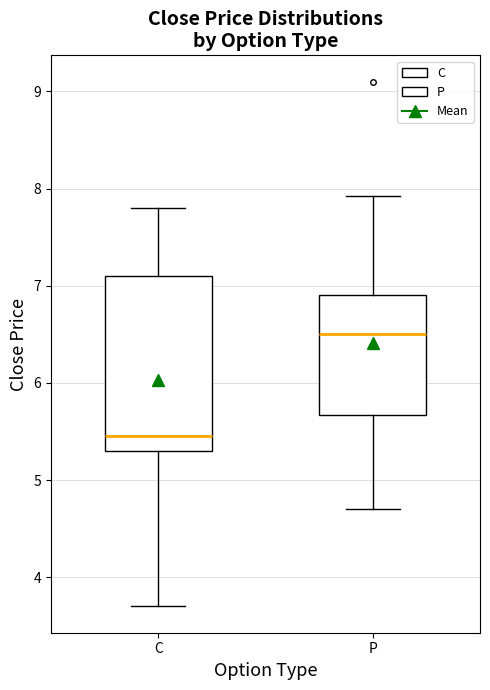

Reading left to right, read every box against the y-axis: the position of its median line, the range the box covers, and the ends of its whiskers. The values are not printed on the chart, so give them approximately, as read against the axis.

C: median 5.5, box 5.3 to 7.1, whiskers 3.7 to 7.8
P: median 6.5, box 5.7 to 6.9, whiskers 4.7 to 7.9